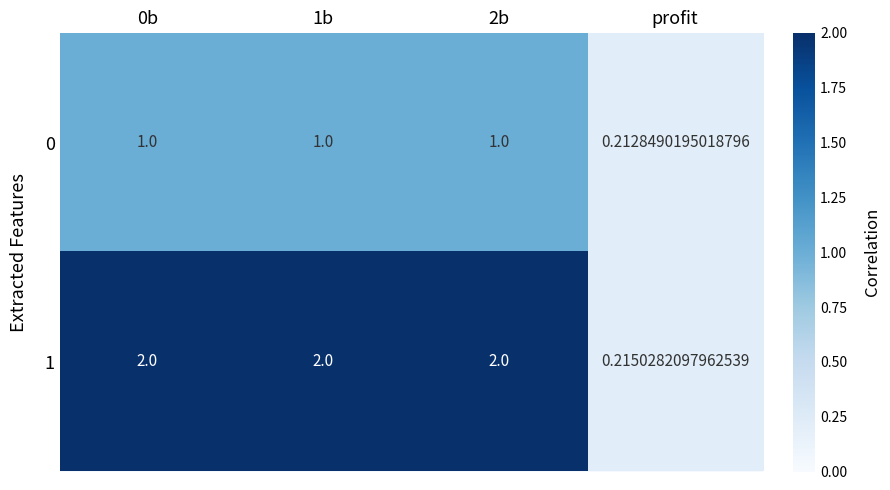

List the series in order of their peak value, highest first.

1, 0